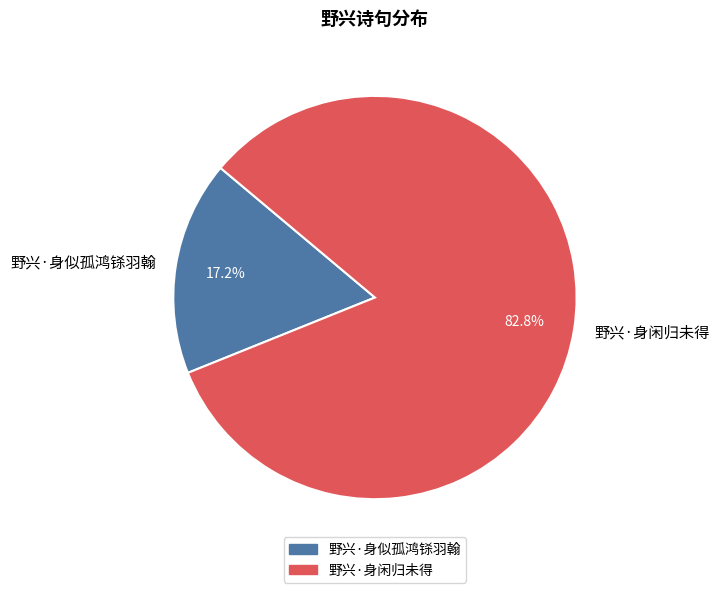

Does 野兴·身闲归未得 represent more than half of the total?

Yes